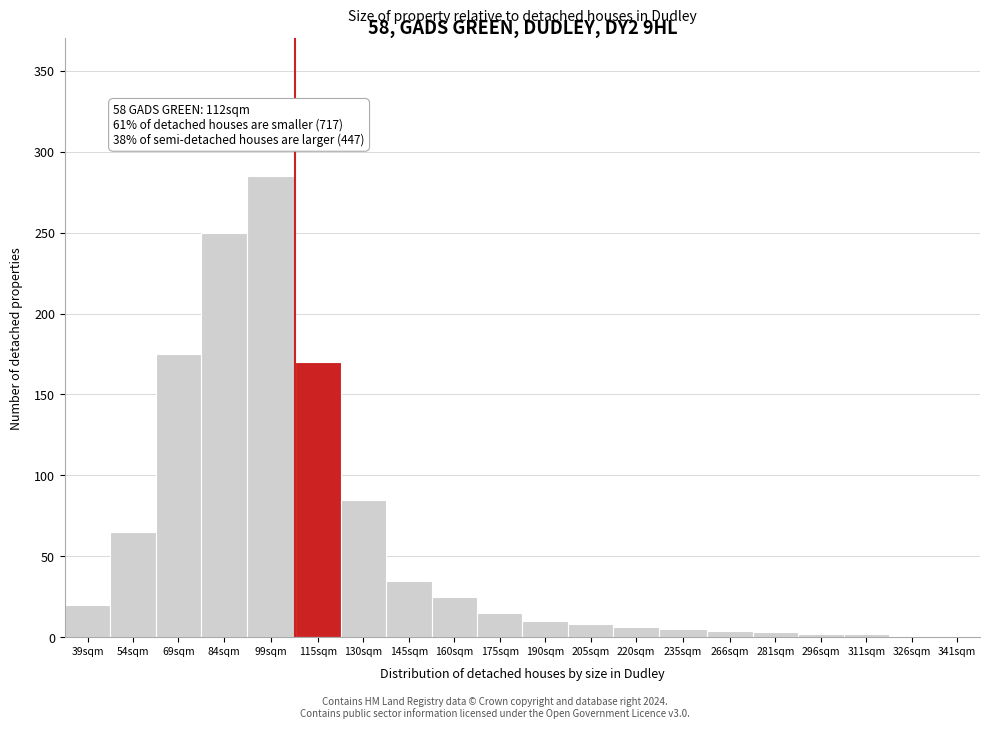

What is the sum of all values?

1167